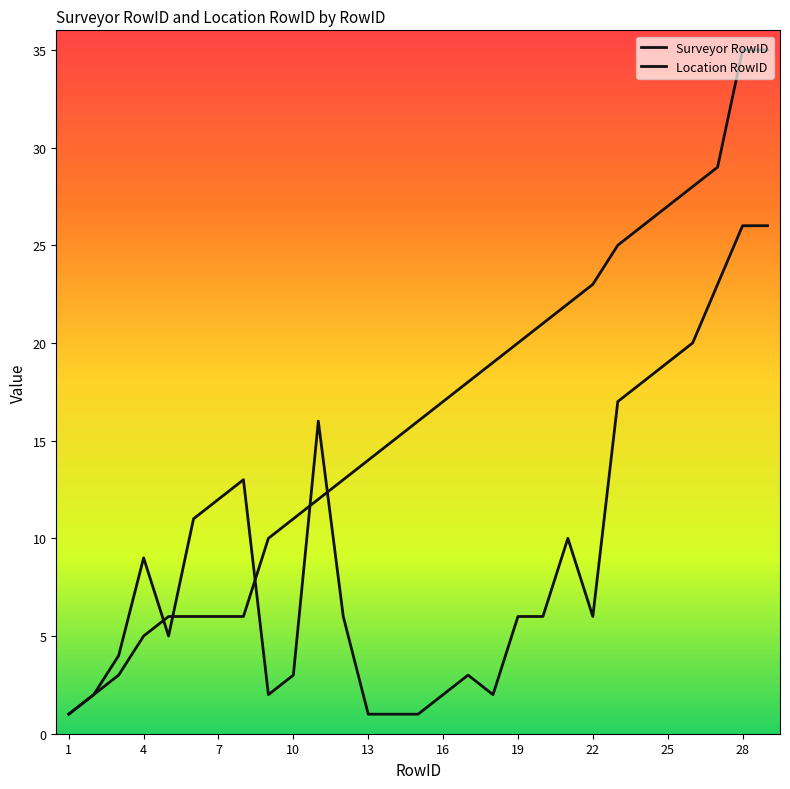

How many lines are shown in the chart?

2